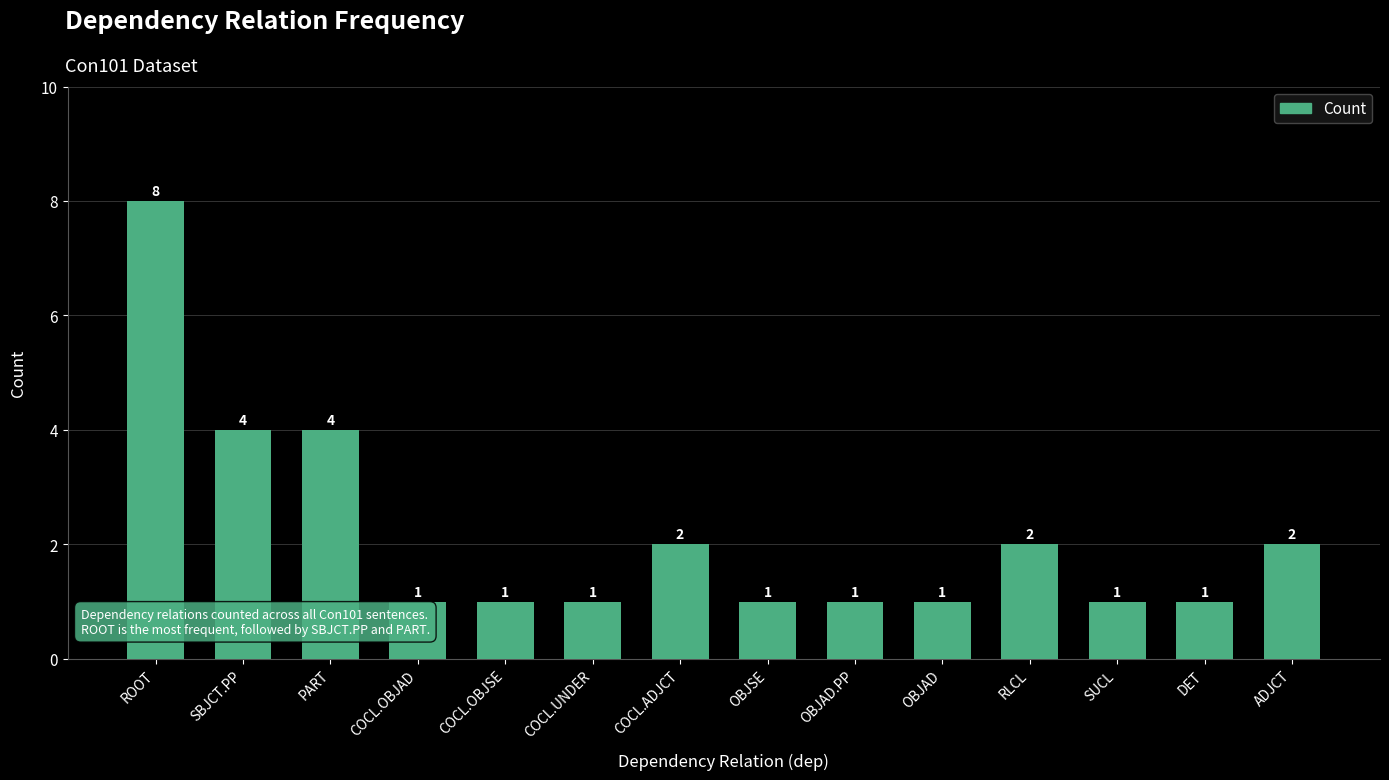

What is the average value?

2